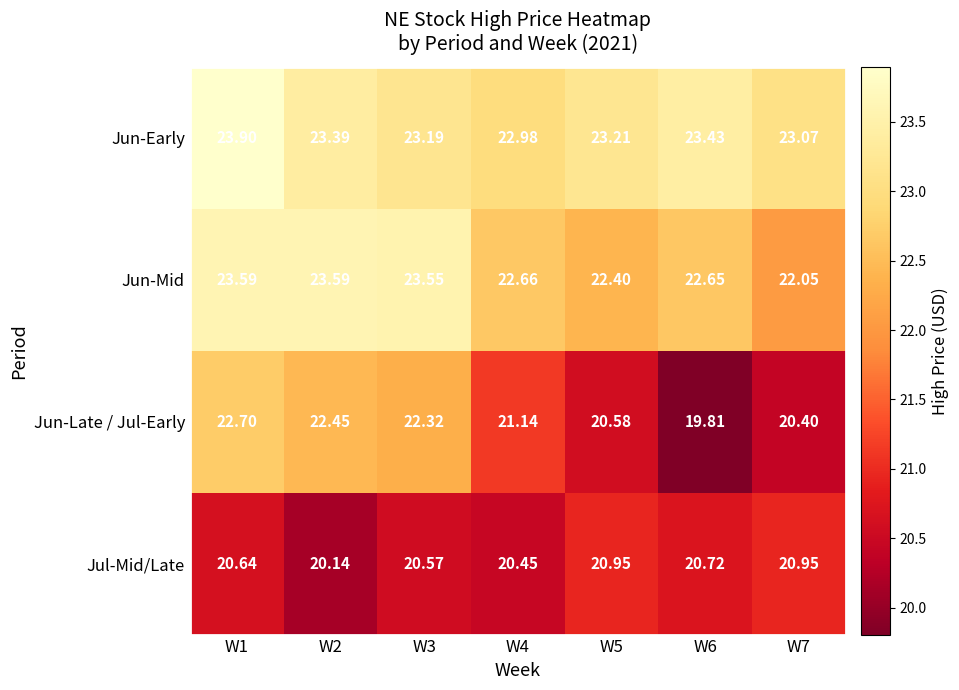

At W1, list the series in order from smallest to largest.

Jul-Mid/Late, Jun-Late / Jul-Early, Jun-Mid, Jun-Early